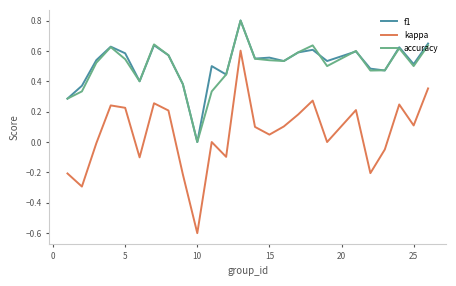

Which series has the widest spread of values?

kappa